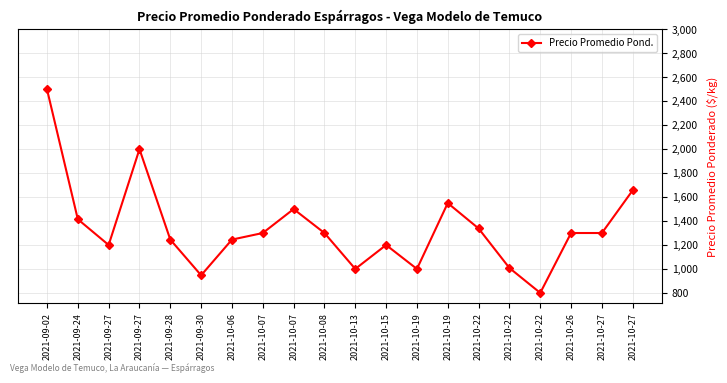

How many distinct data groups are displayed?

1